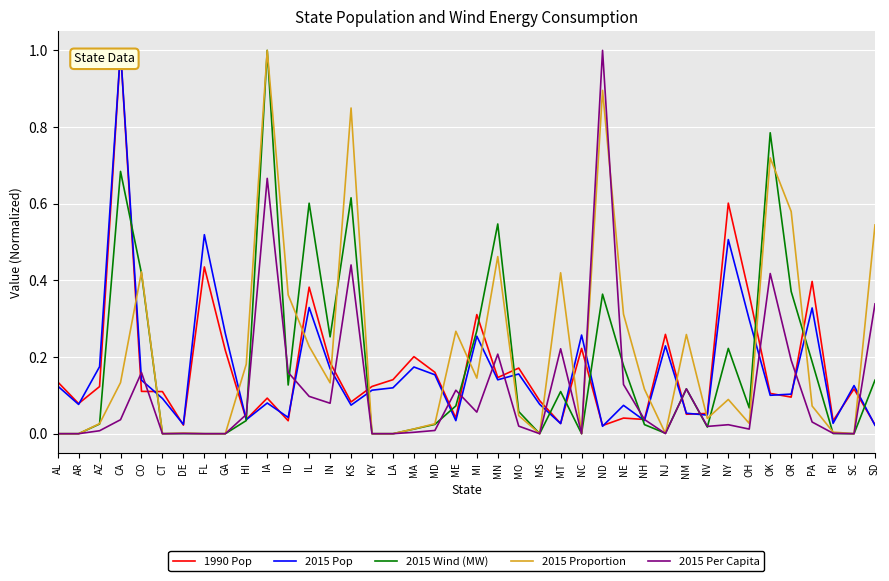

Which category has the highest value in the 2015 Per Capita series?

ND